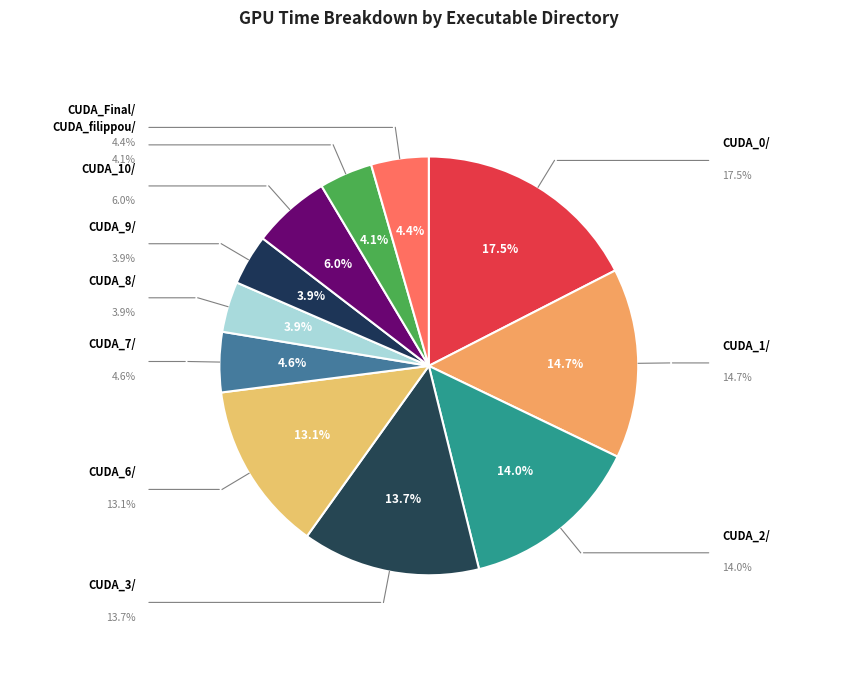

Count the number of slices in the pie.

11